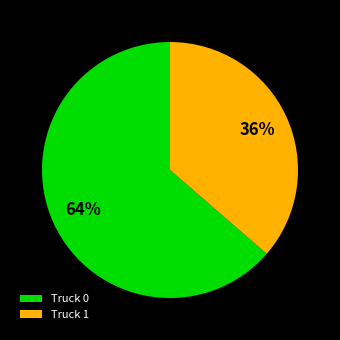

What is the ratio of the value at Truck 1 to the value at Truck 0?

0.6